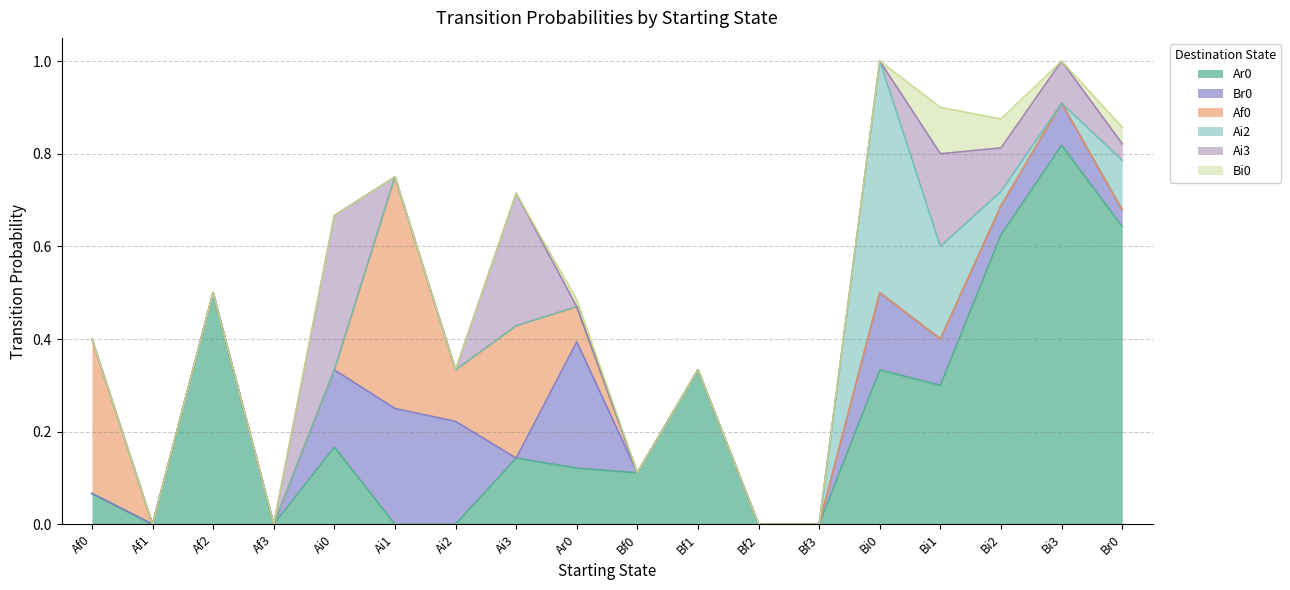

True or false: Br0 has more than 0 interior local peaks.

True